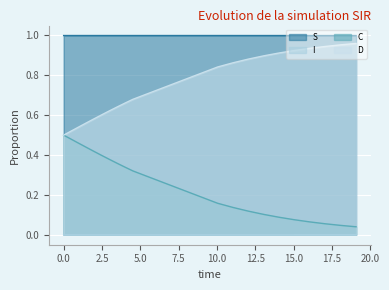

What is the difference between the D values at 18.06020066889632 and 3.511705685618729?

0.3